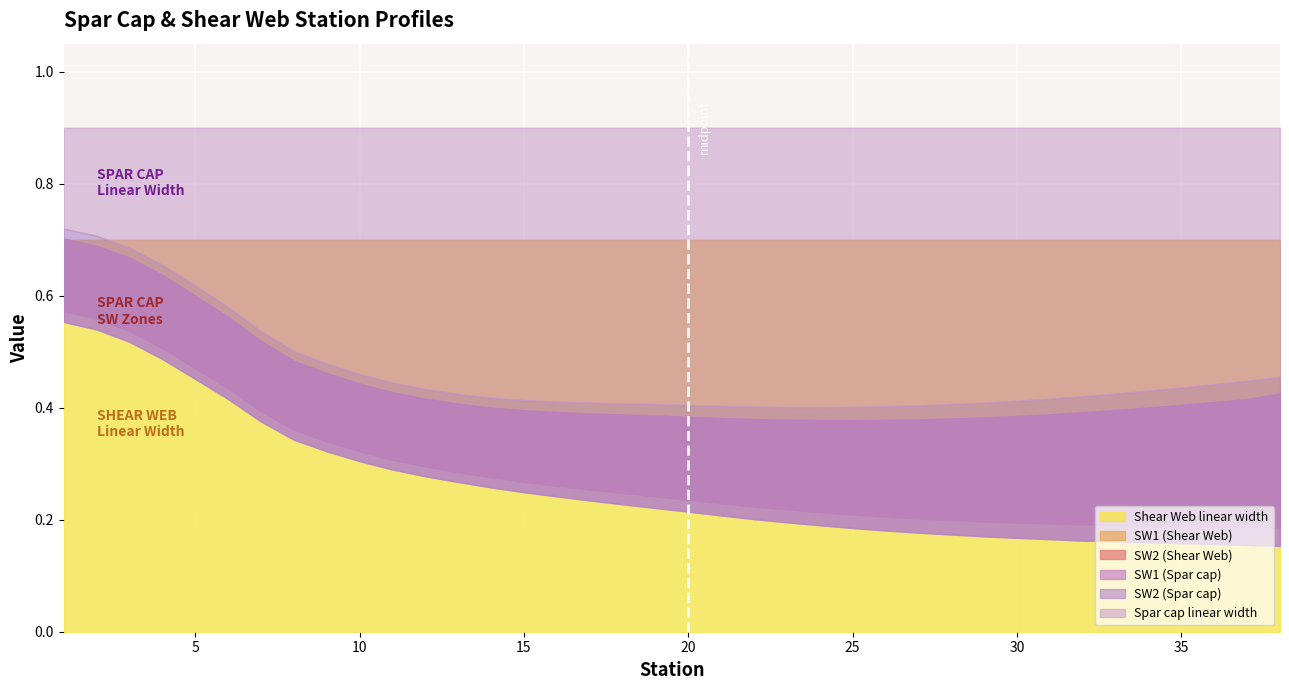

Is it true that SW1 (Shear Web) equals 0.4 at 7?

True